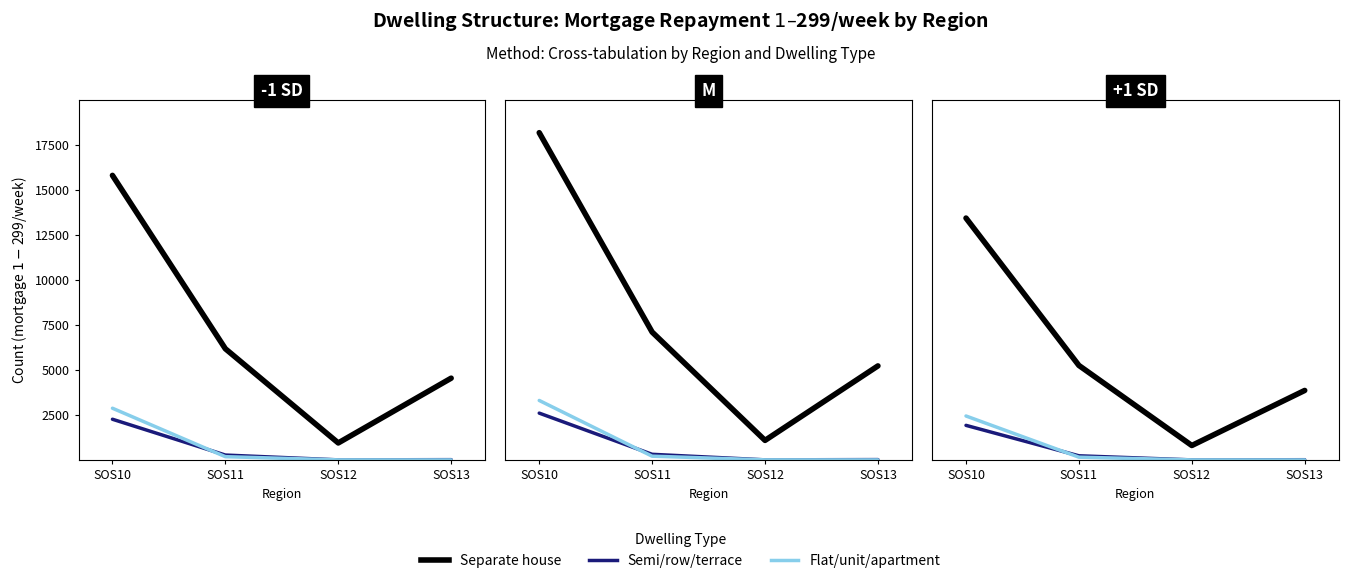

True or false: Semi/row/terrace has a value of 17.0 at SOS13.

True